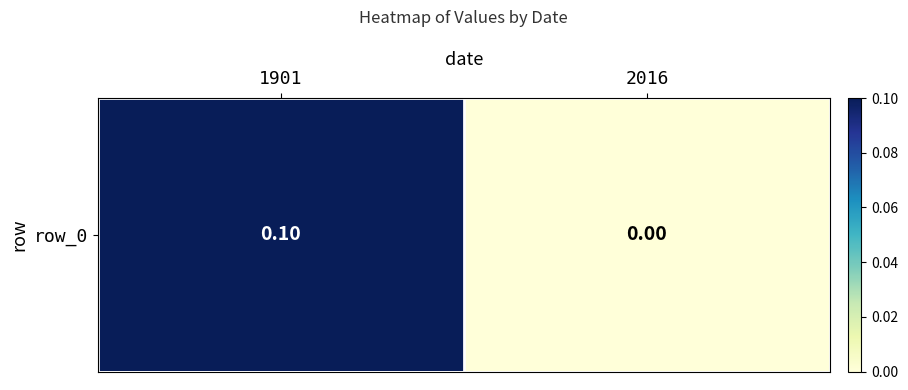

Read the value at 1901.

0.1